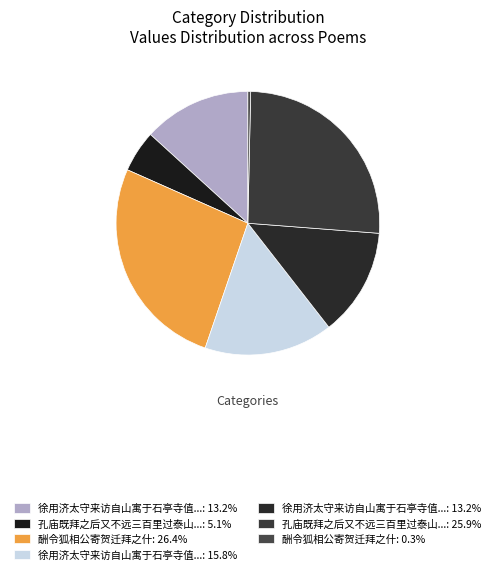

How many slices are in this pie chart?

7